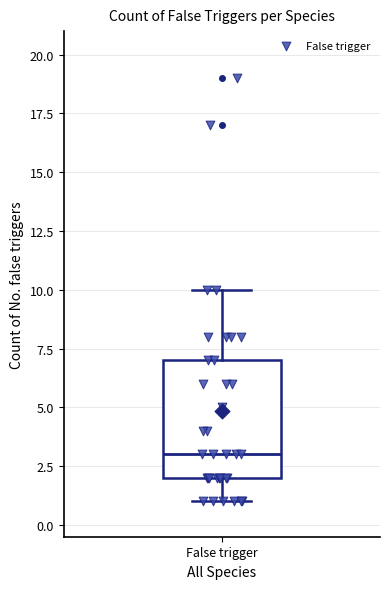

Where does the upper whisker of the box for False trigger end on the y-axis? The values are not printed on the chart, so give them approximately, as read against the axis.

10